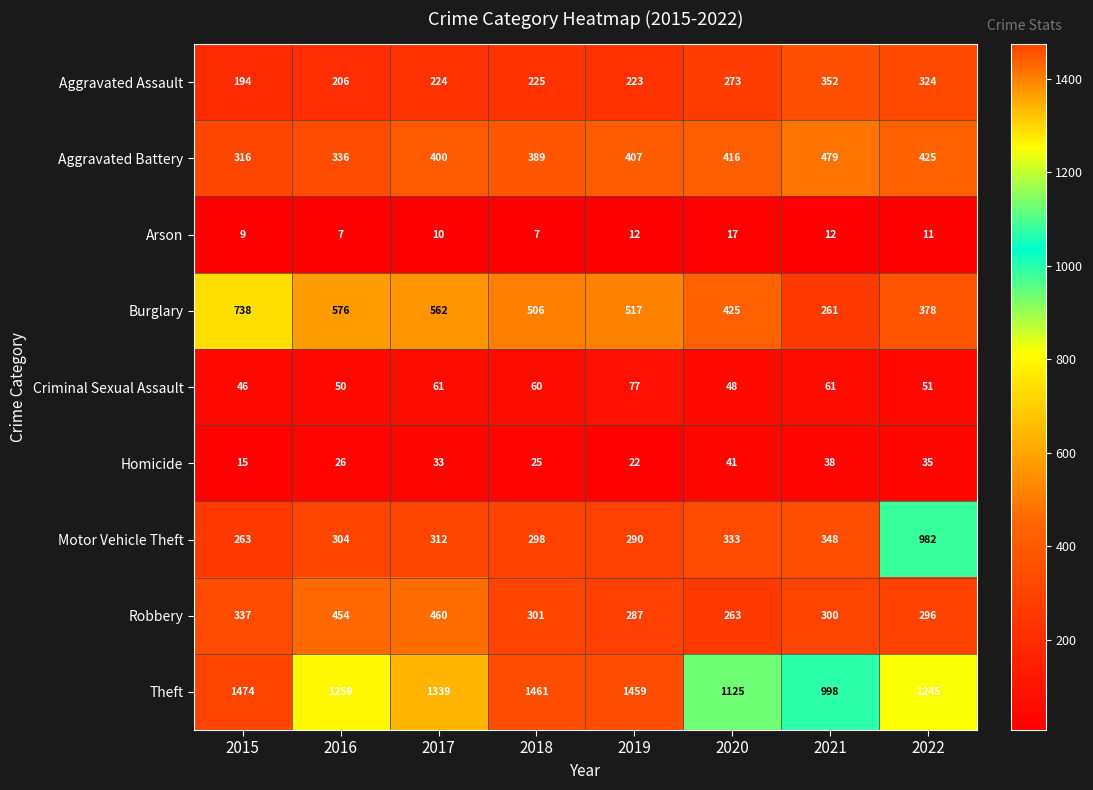

What is the difference between the maximum and minimum values in the Aggravated Assault series?

158